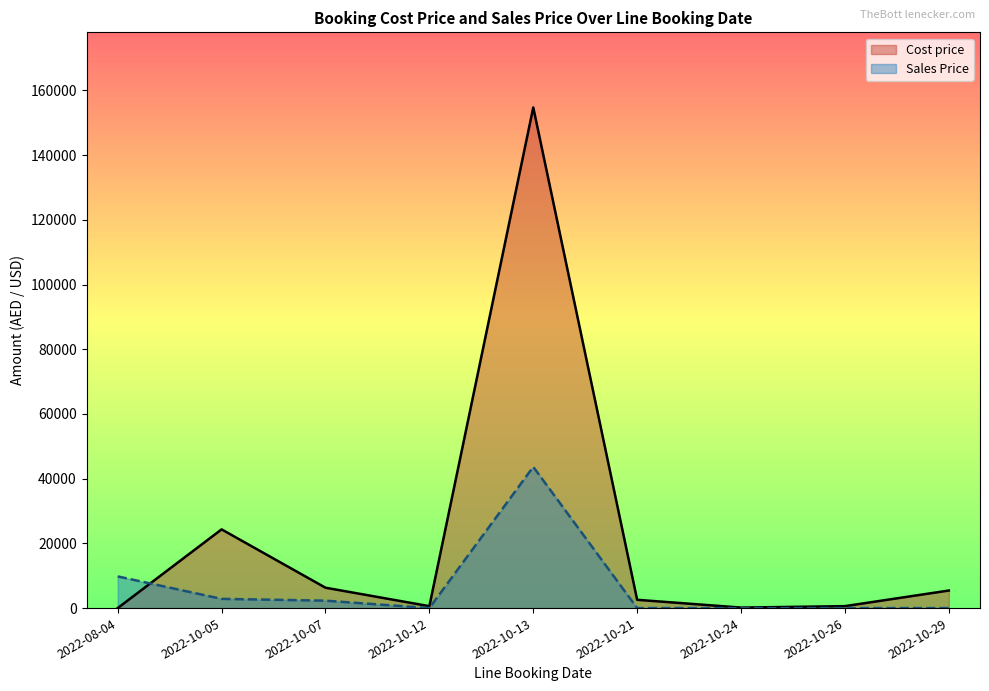

Is the value of Cost price at 30 greater than the value of Sales Price at 28?

No